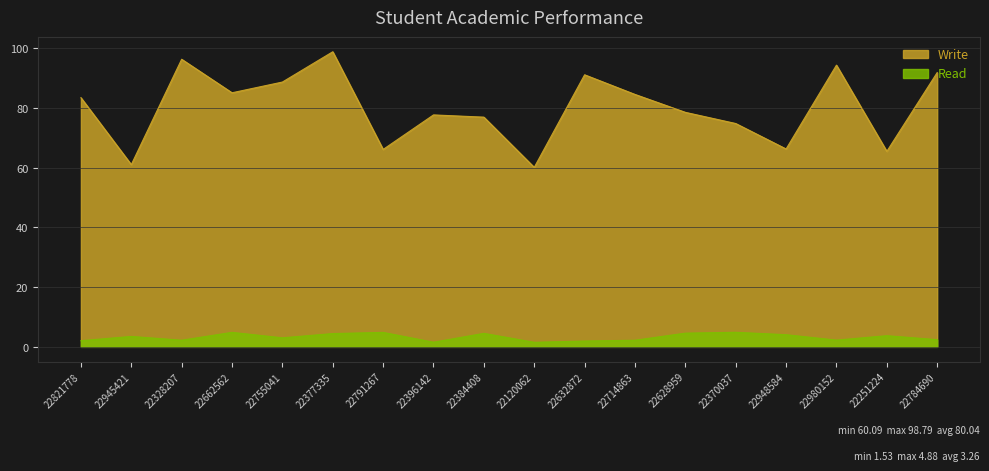

Reading right to left, list all the values displayed in this chart.

Write: 22784690=91.8	22251224=65.5	22980152=94.3	22948584=66.2	22370037=74.8	22628959=78.5	22714863=84.5	22632872=91.1	22120062=60.1	22384408=76.9	22396142=77.7	22791267=66.1	22377335=98.8	22755041=88.7	22662562=85.1	22328207=96.3	22945421=61.0	22821778=83.4
Read: 22784690=2.4	22251224=3.7	22980152=2.3	22948584=4.1	22370037=4.9	22628959=4.6	22714863=2.2	22632872=2.0	22120062=1.5	22384408=4.5	22396142=1.6	22791267=4.8	22377335=4.5	22755041=3.0	22662562=4.8	22328207=2.2	22945421=3.5	22821778=2.1